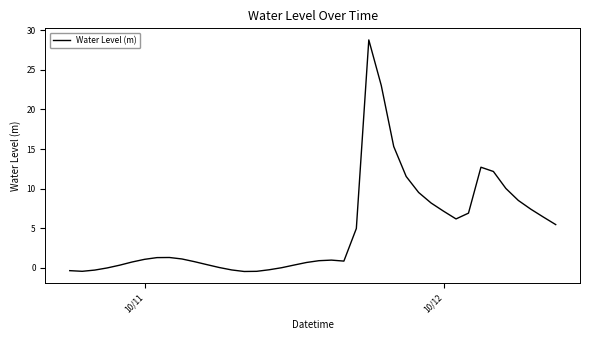

What is the sum of all values?

192.6